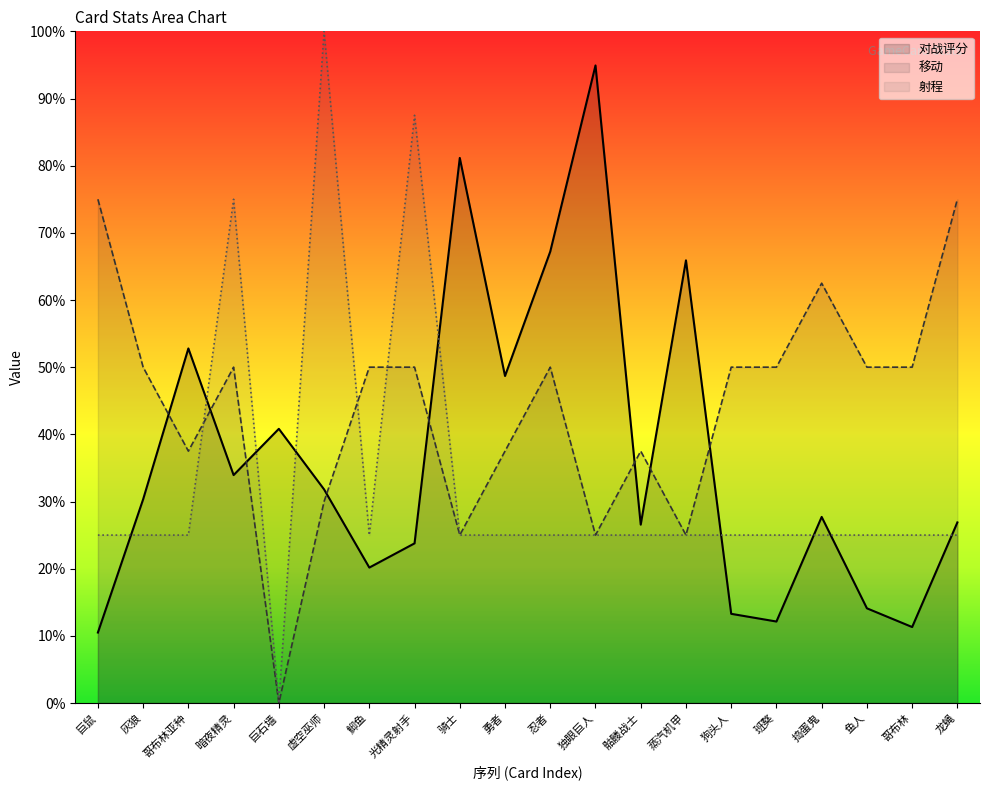

What position from the right is 龙蝇?

1